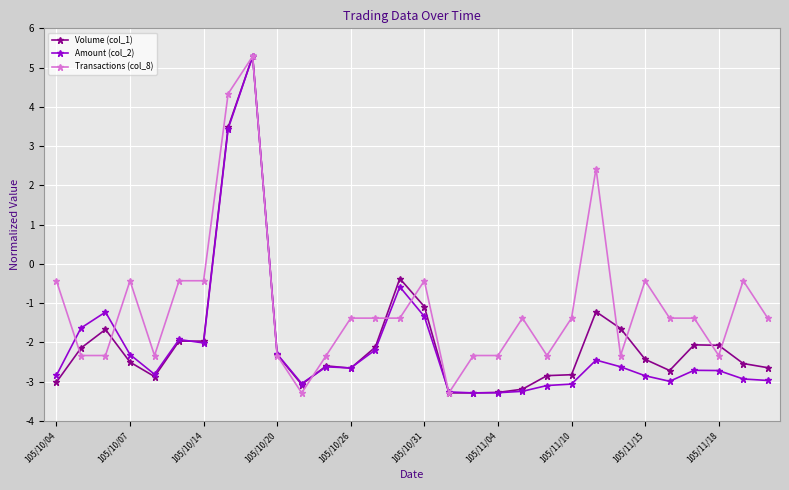

Is this an area chart (filled region under the line)?

No